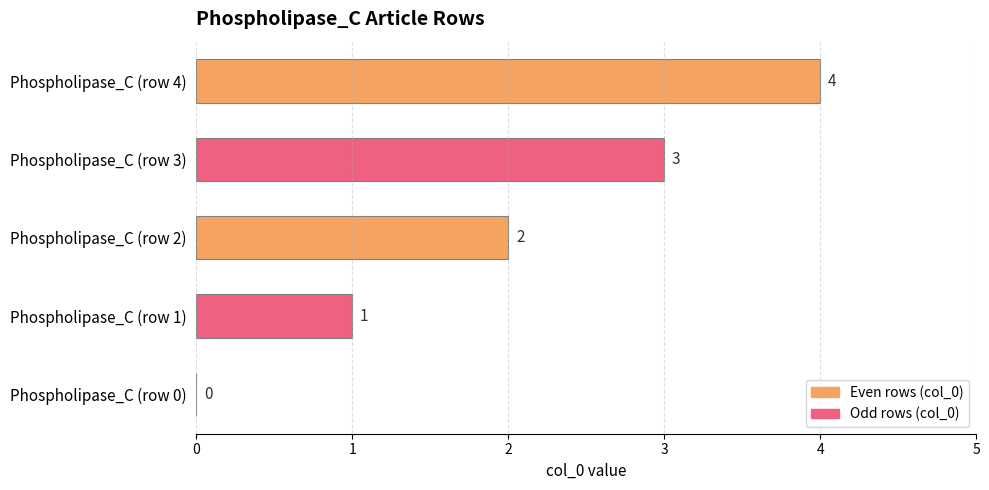

The value at Phospholipase_C (row 3) is 4. True or false?

False